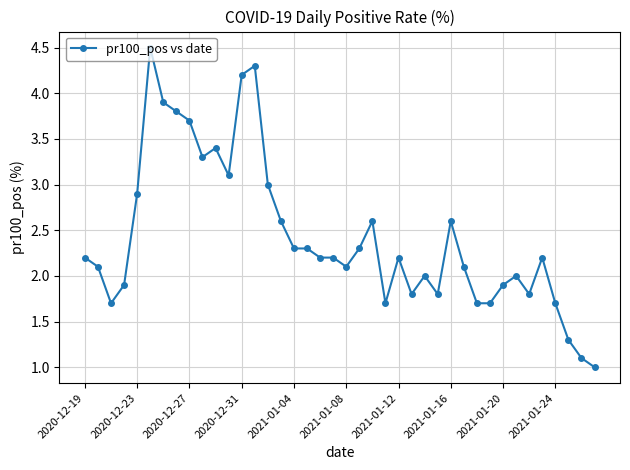

Reading left to right, list all the values displayed in this chart.

2.2	2.1	1.7	1.9	2.9	4.5	3.9	3.8	3.7	3.3	3.4	3.1	4.2	4.3	3.0	2.6	2.3	2.3	2.2	2.2	2.1	2.3	2.6	1.7	2.2	1.8	2.0	1.8	2.6	2.1	1.7	1.7	1.9	2.0	1.8	2.2	1.7	1.3	1.1	1.0